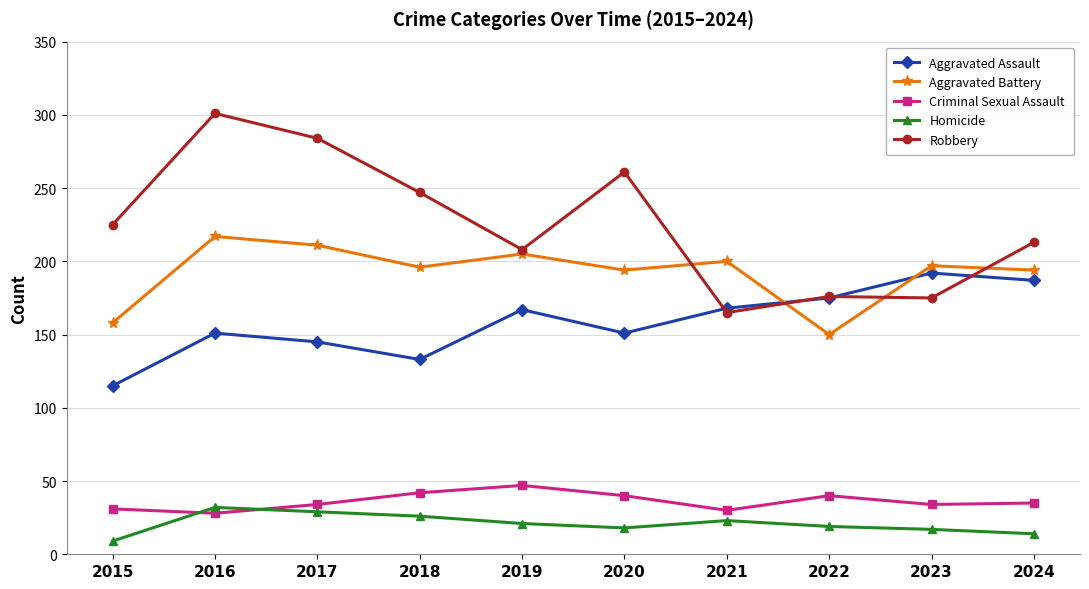

What is the difference between the highest and lowest values at 2019?

187